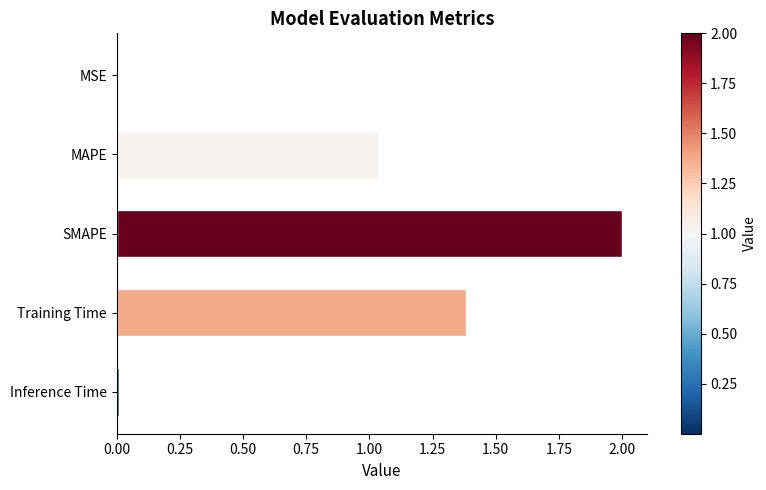

Where is the data nearest to the value 1?

MAPE